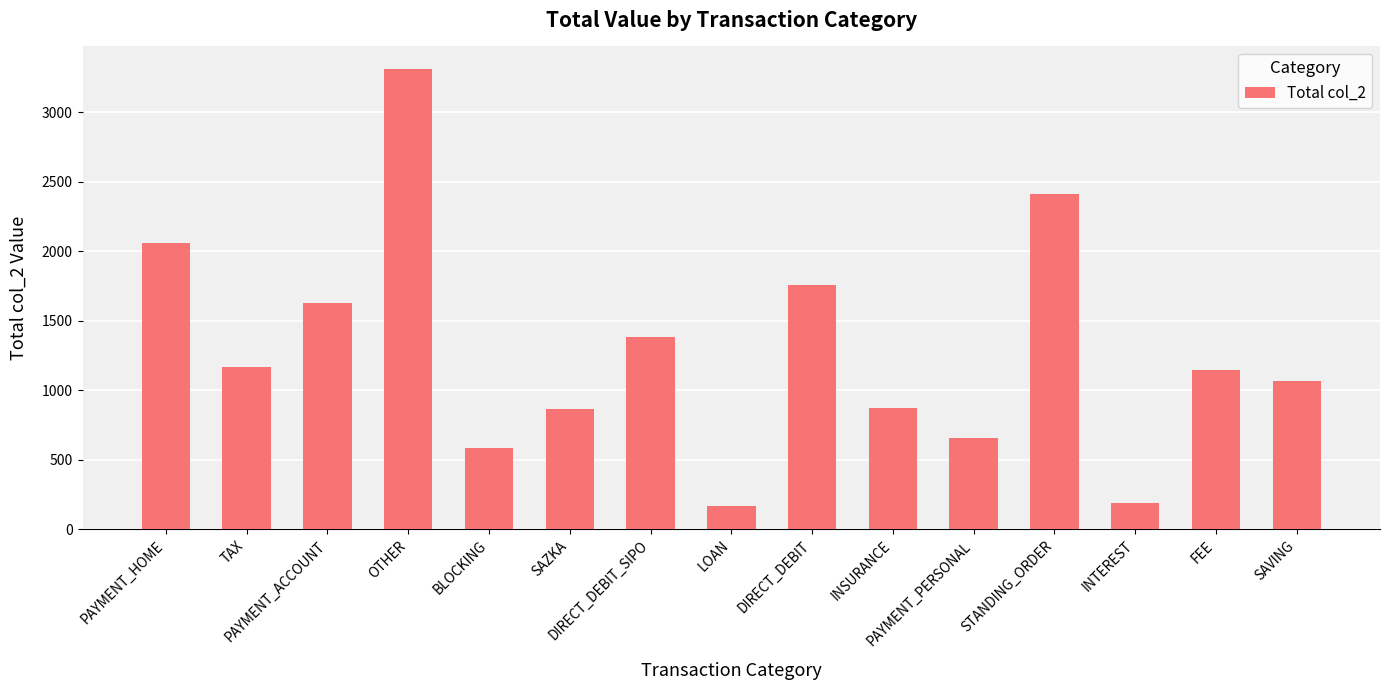

What is the change in value from INSURANCE to FEE?

+276